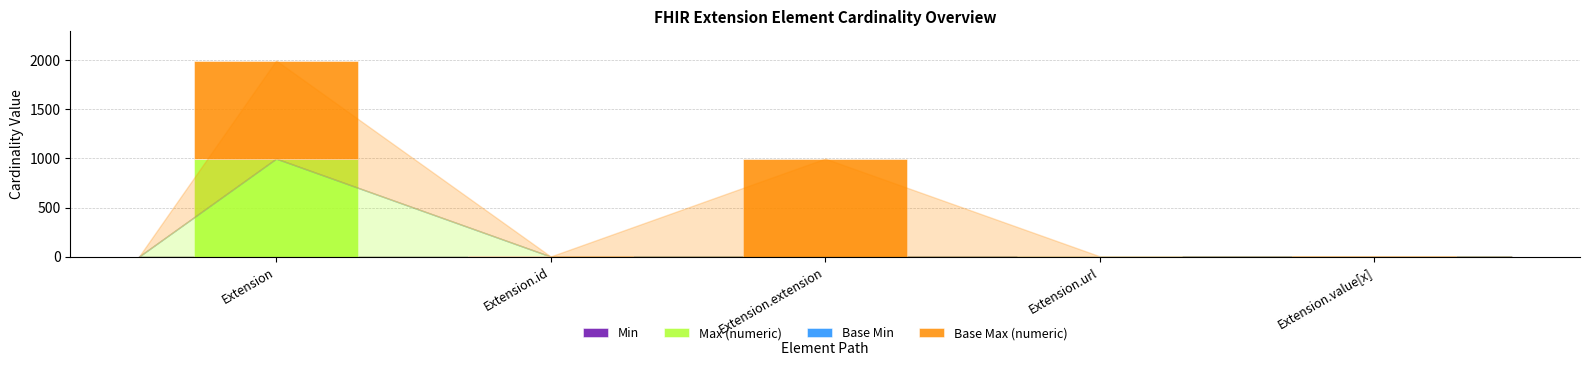

At which category is the sum across all series the highest?

Extension